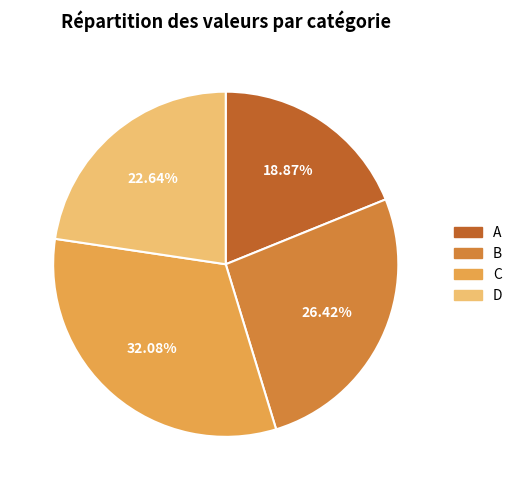

Rank the categories by value from highest to lowest.

C, B, D, A